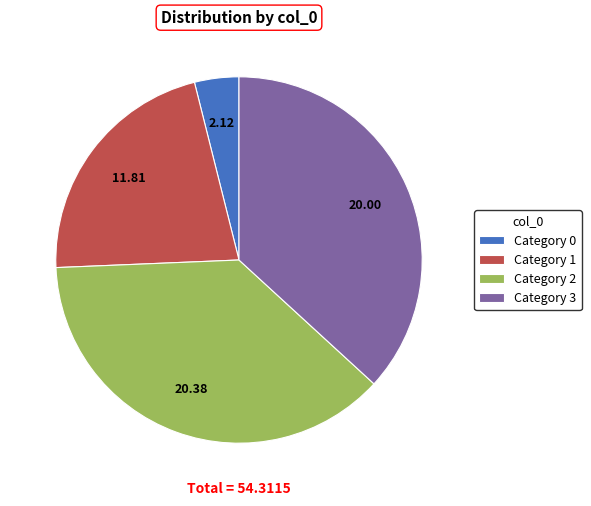

Does Category 0 represent more than half of the total?

No